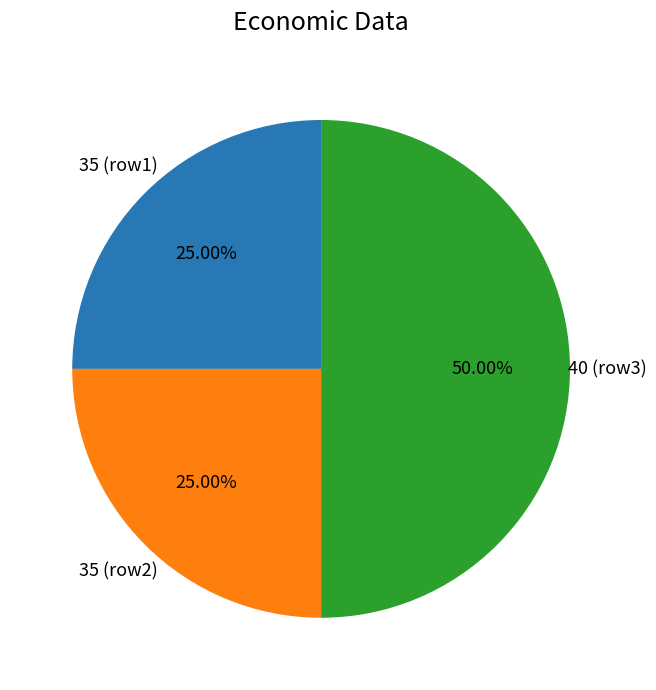

Do 35 (row1) and 40 (row3) together represent more than half of the pie?

Yes